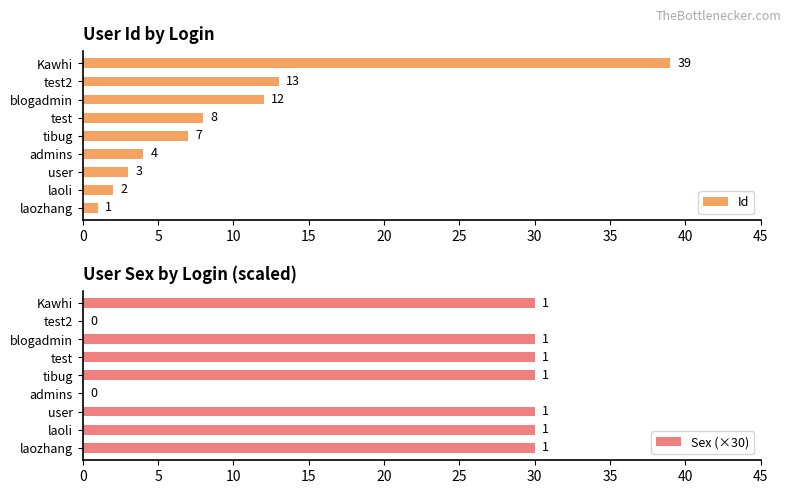

What is the difference between the Id values at laoli and test?

6